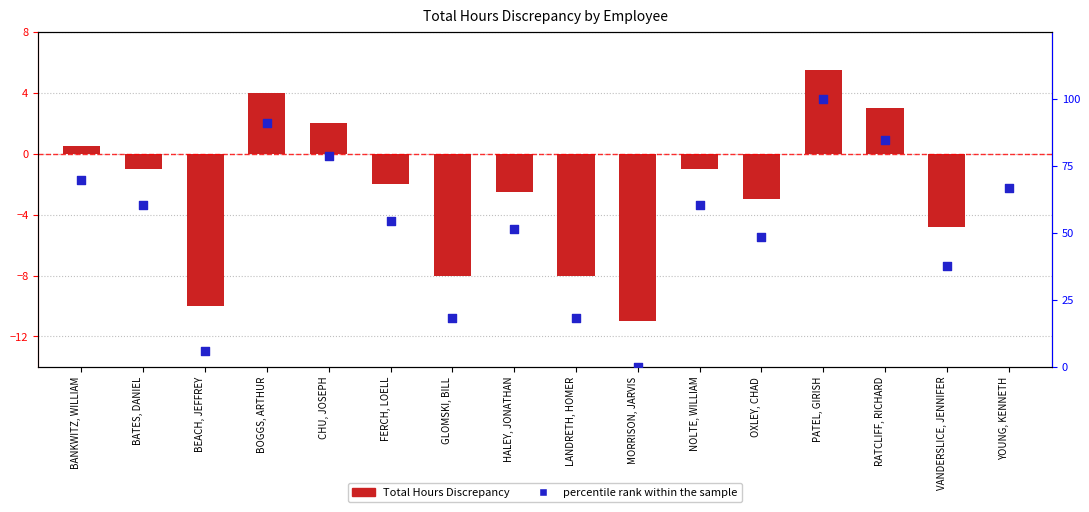

What is the total value across all series at RATCLIFF, RICHARD?

87.8